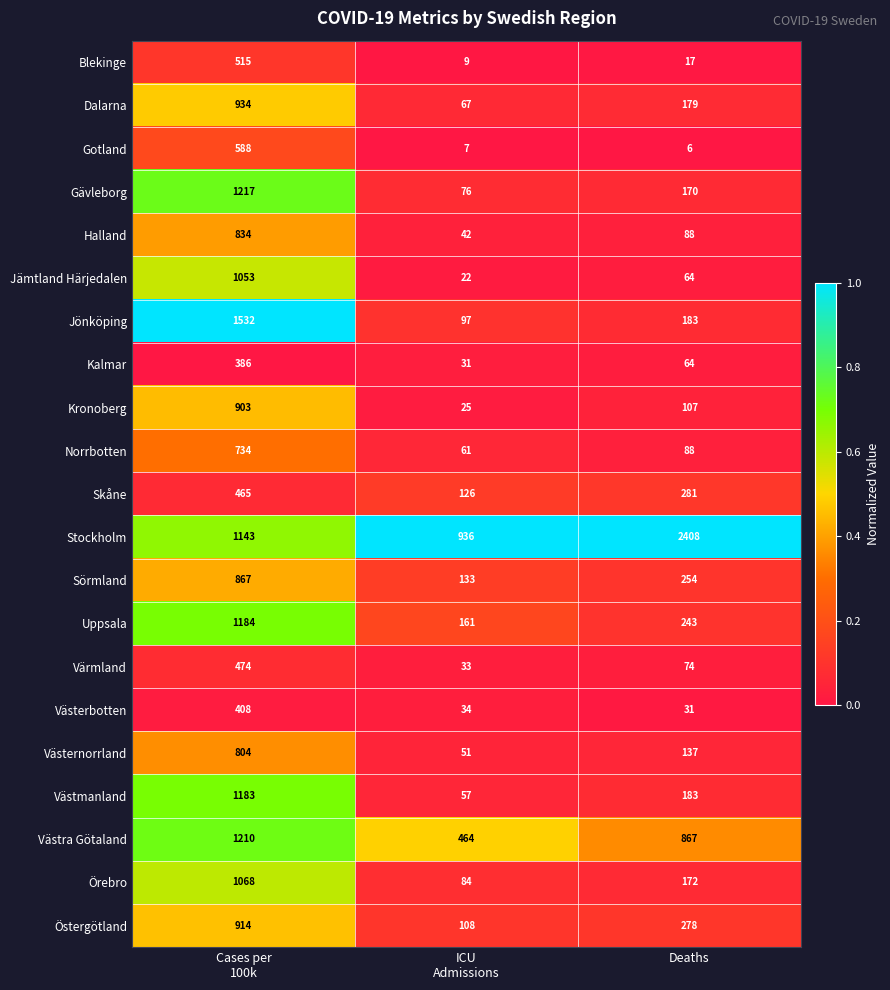

The Västerbotten series shows 7 at Deaths. True or false?

False